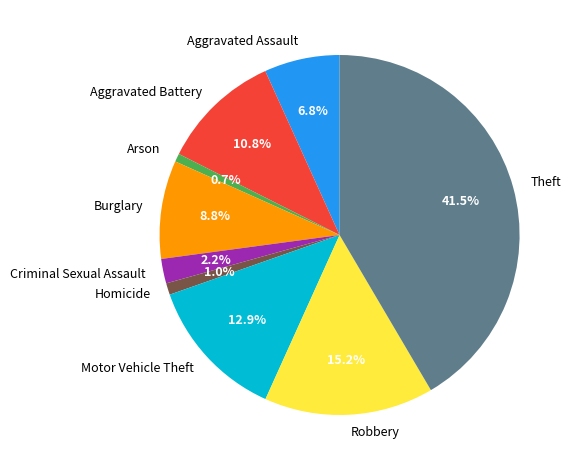

Is there any slice that represents more than half of the pie?

No